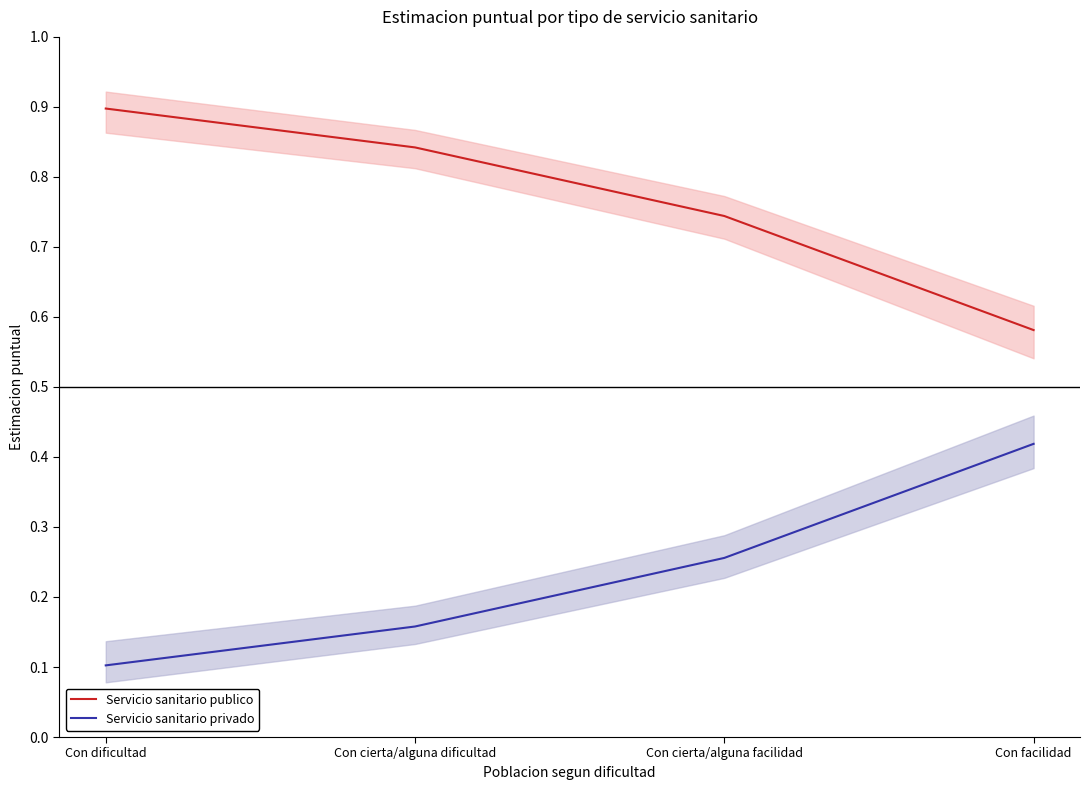

At Con cierta/alguna facilidad, list the series in order from smallest to largest.

Servicio sanitario privado, Servicio sanitario publico